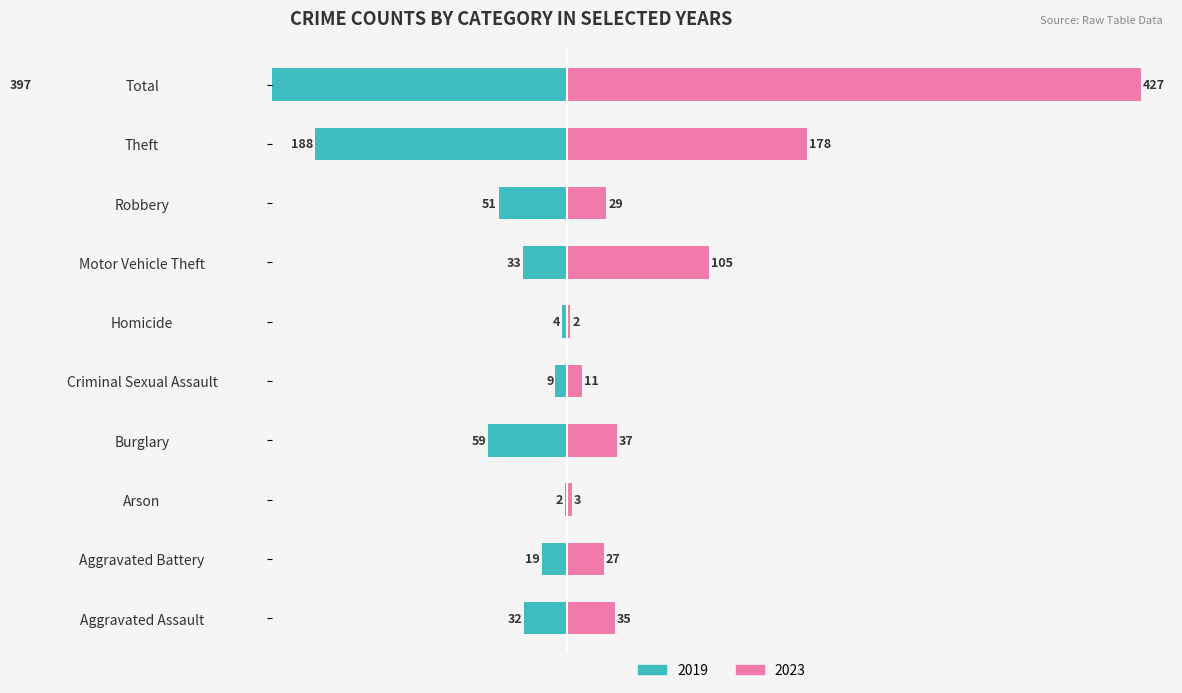

Which series changed the most between Arson and Robbery?

2019